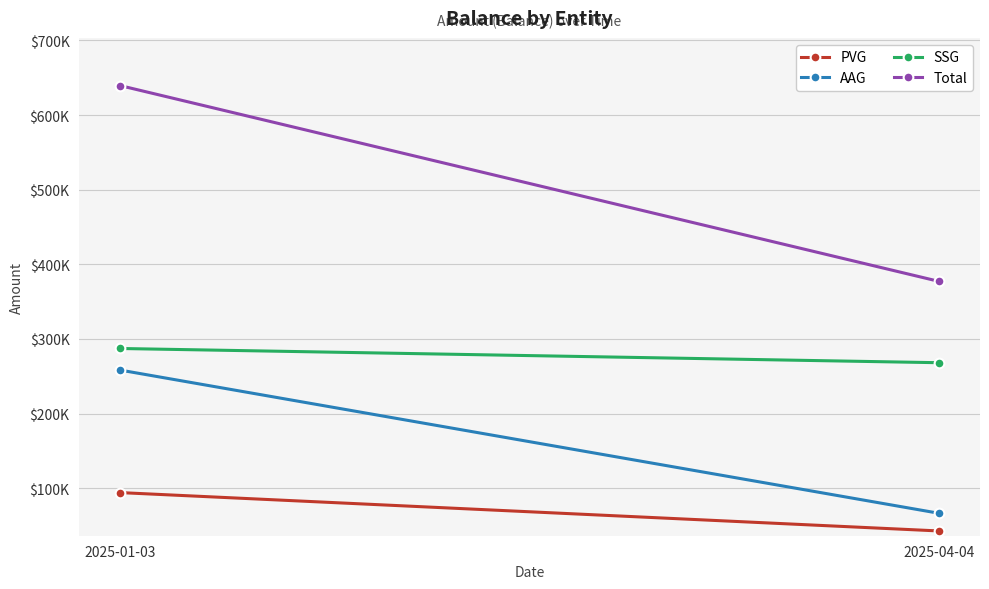

How many series are shown in this chart?

4